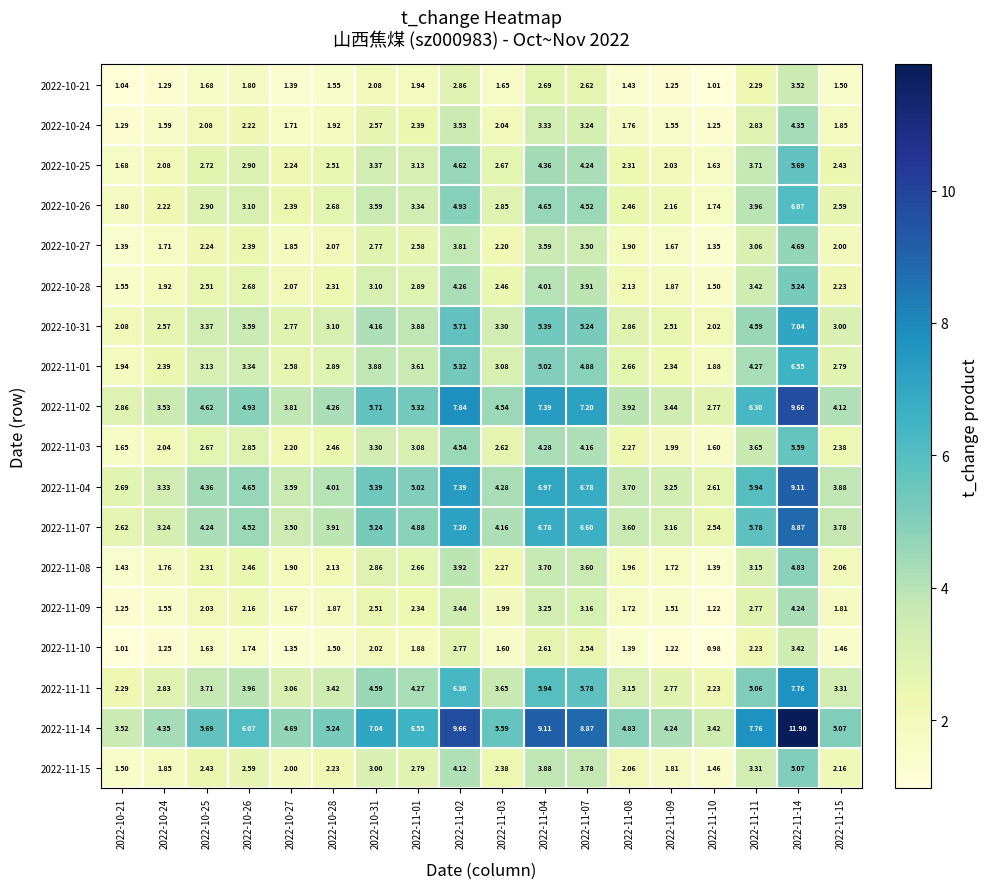

Between 2022-11-01 and 2022-11-11, which series saw the biggest shift?

2022-11-14